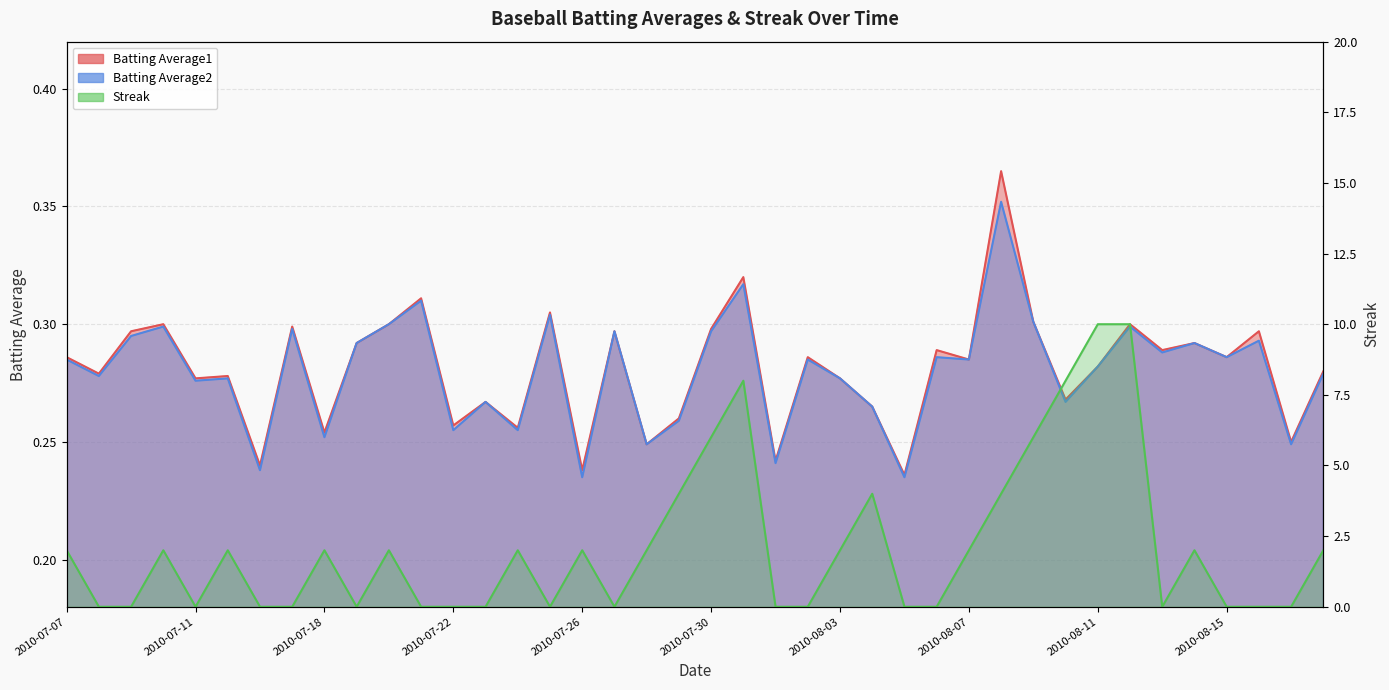

What is the sum of the Batting Average1 values at 2010-07-18 and 2010-07-30?

0.6